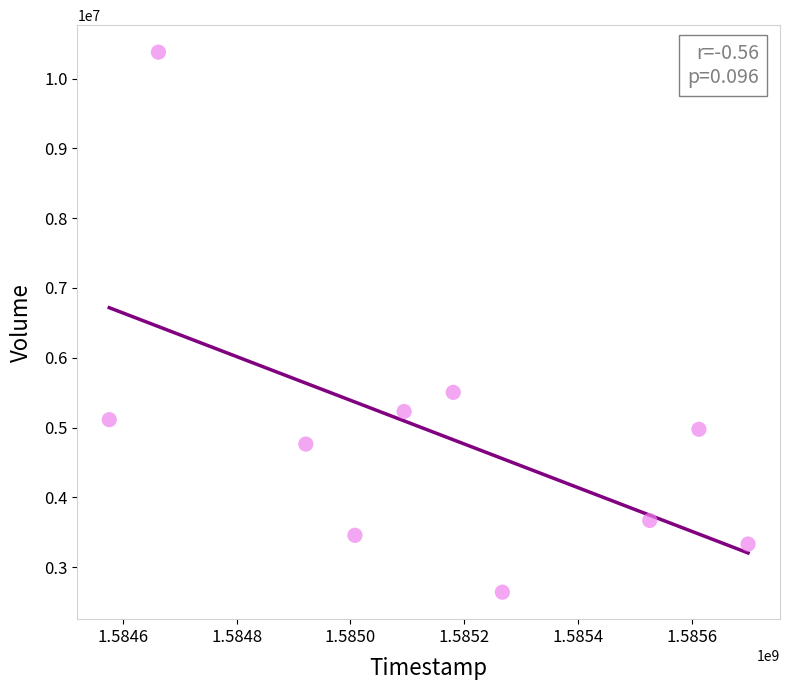

What is the average Y value?

4906300